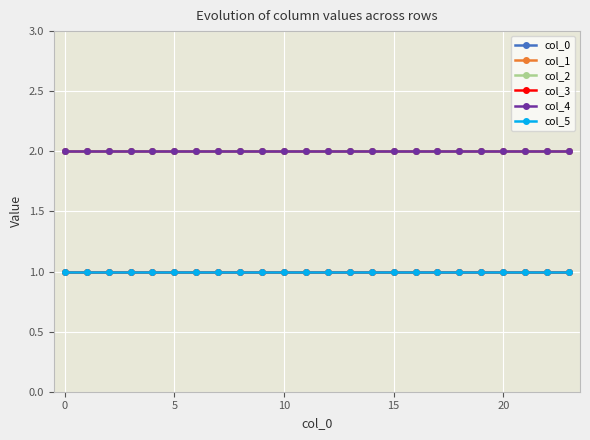

Reading left to right, what are all the values shown in this chart?

col_0: 2	2	2	2	2	2	2	2	2	2	2	2	2	2	2	2	2	2	2	2	2	2	2	2
col_1: 2	2	2	2	2	2	2	2	2	2	2	2	2	2	2	2	2	2	2	2	2	2	2	2
col_2: 1	1	1	1	1	1	1	1	1	1	1	1	1	1	1	1	1	1	1	1	1	1	1	1
col_3: 1	1	1	1	1	1	1	1	1	1	1	1	1	1	1	1	1	1	1	1	1	1	1	1
col_4: 2	2	2	2	2	2	2	2	2	2	2	2	2	2	2	2	2	2	2	2	2	2	2	2
col_5: 1	1	1	1	1	1	1	1	1	1	1	1	1	1	1	1	1	1	1	1	1	1	1	1